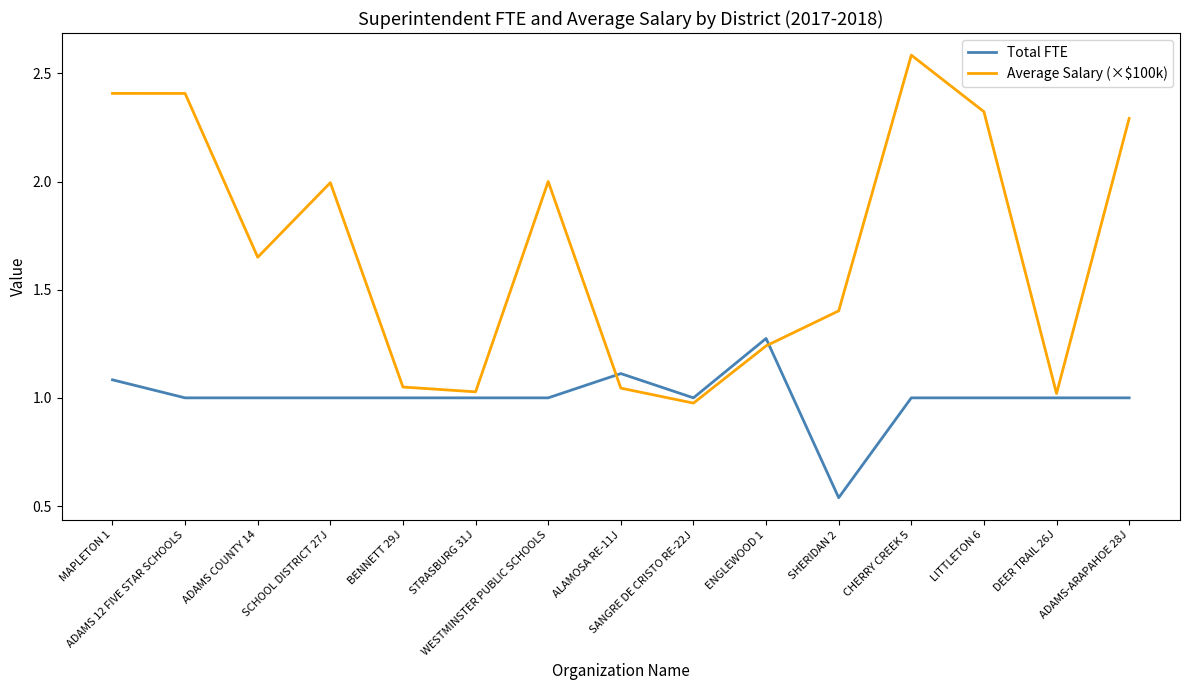

What is the total value across all series at ADAMS 12 FIVE STAR SCHOOLS?

3.4